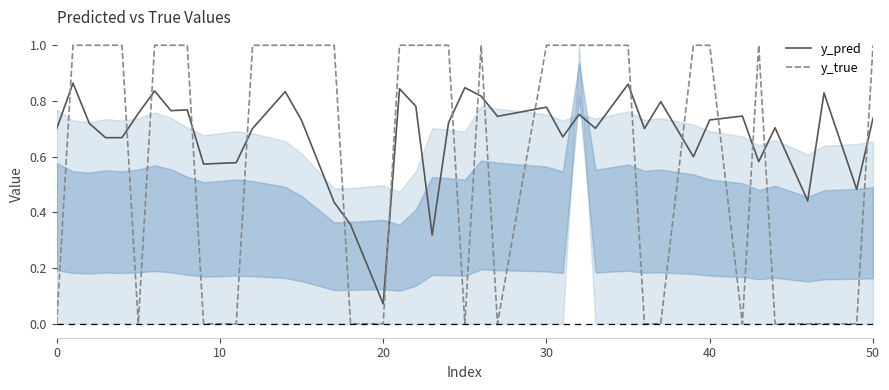

At how many categories does at least one series exceed 0?

40